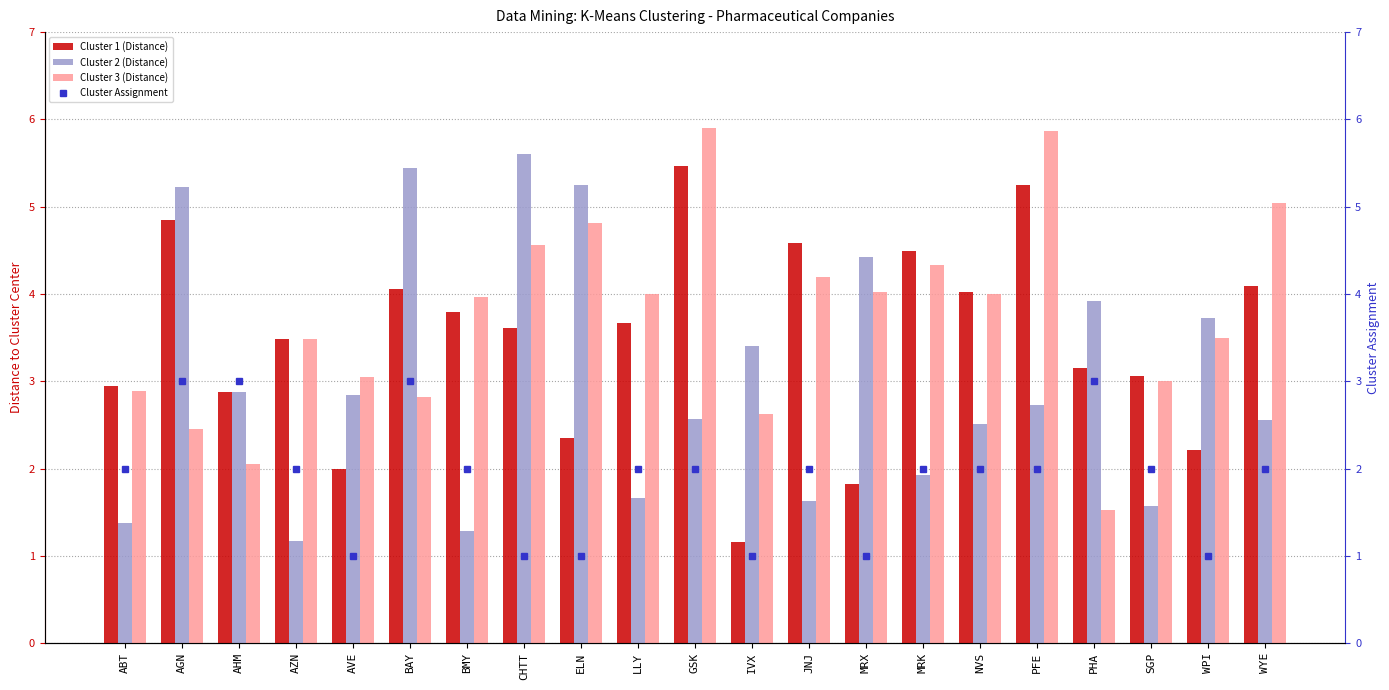

Between ABT and PHA, which is larger?

PHA